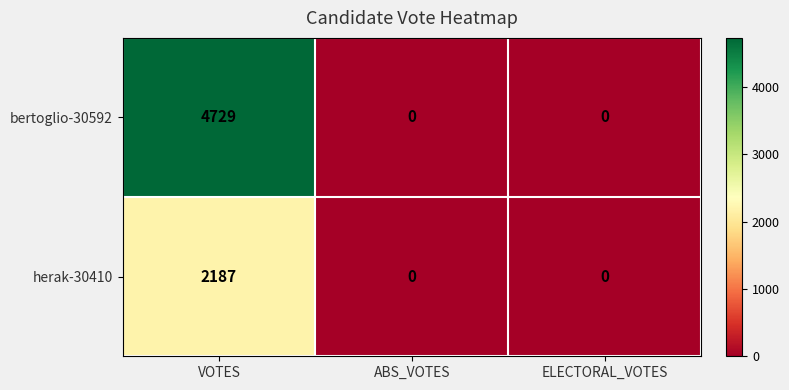

Which series has the largest range (max minus min)?

bertoglio-30592